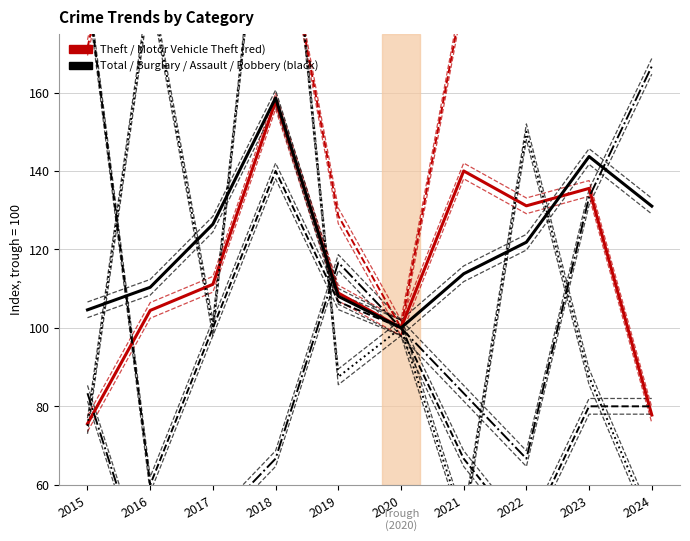

What is the value of the Robbery point at the 5th from the left?

87.5